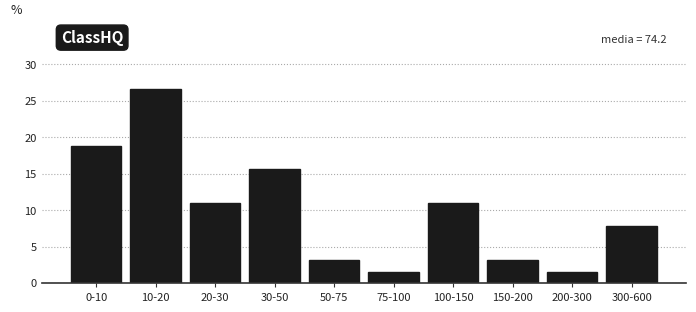

Reading right to left, extract all data points from this chart.

300-600=7.8	200-300=1.6	150-200=3.1	100-150=10.9	75-100=1.6	50-75=3.1	30-50=15.6	20-30=10.9	10-20=26.6	0-10=18.8